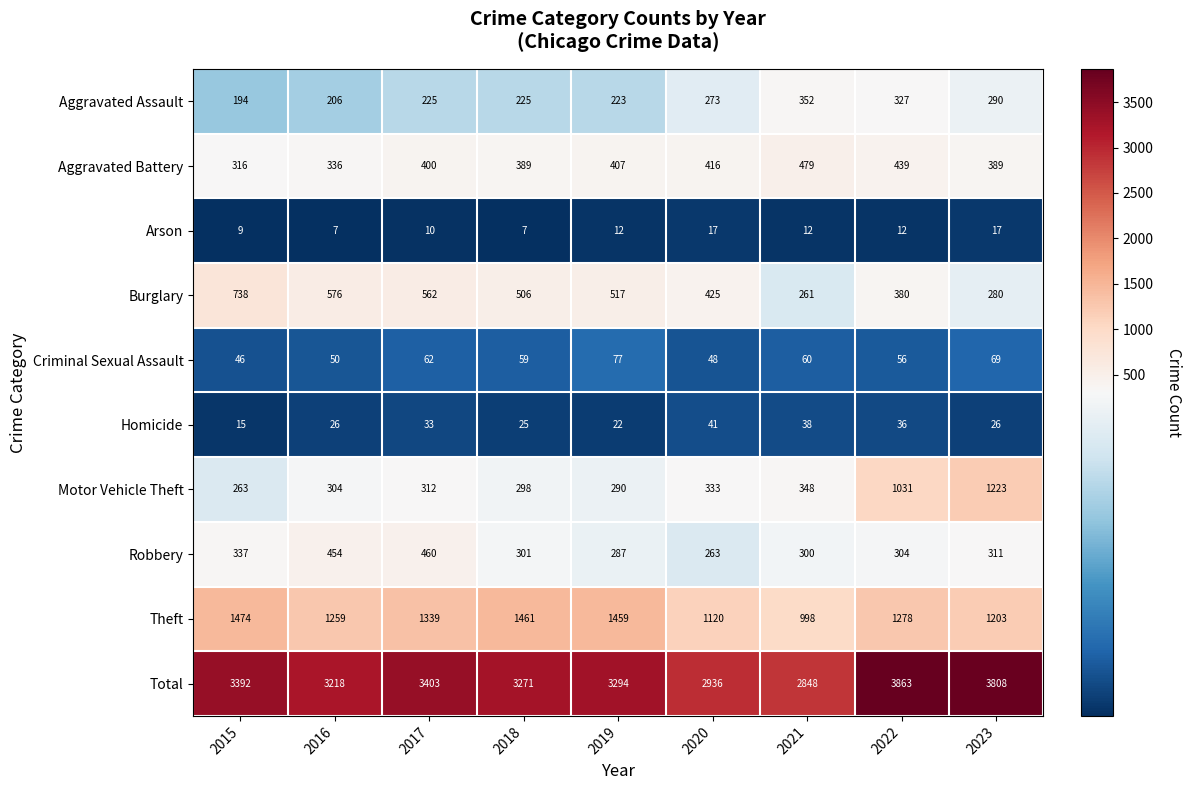

Which label corresponds to the largest value in the chart?

2022